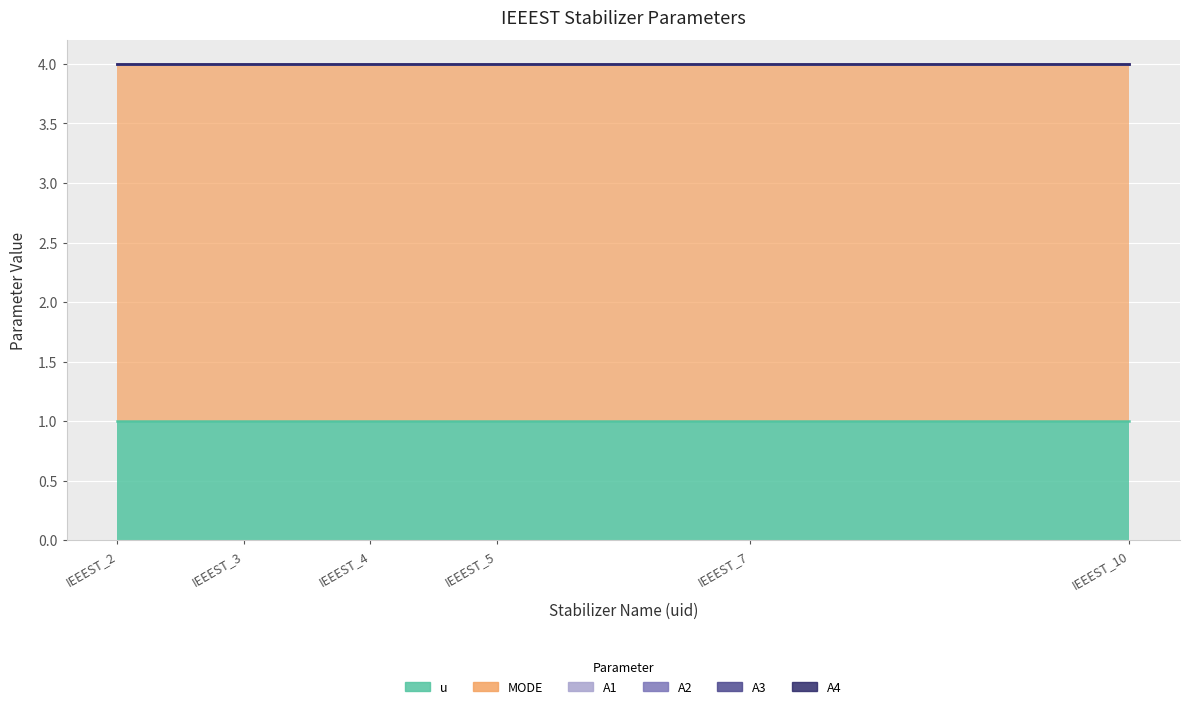

True or false: A1 and MODE cross at least once.

False